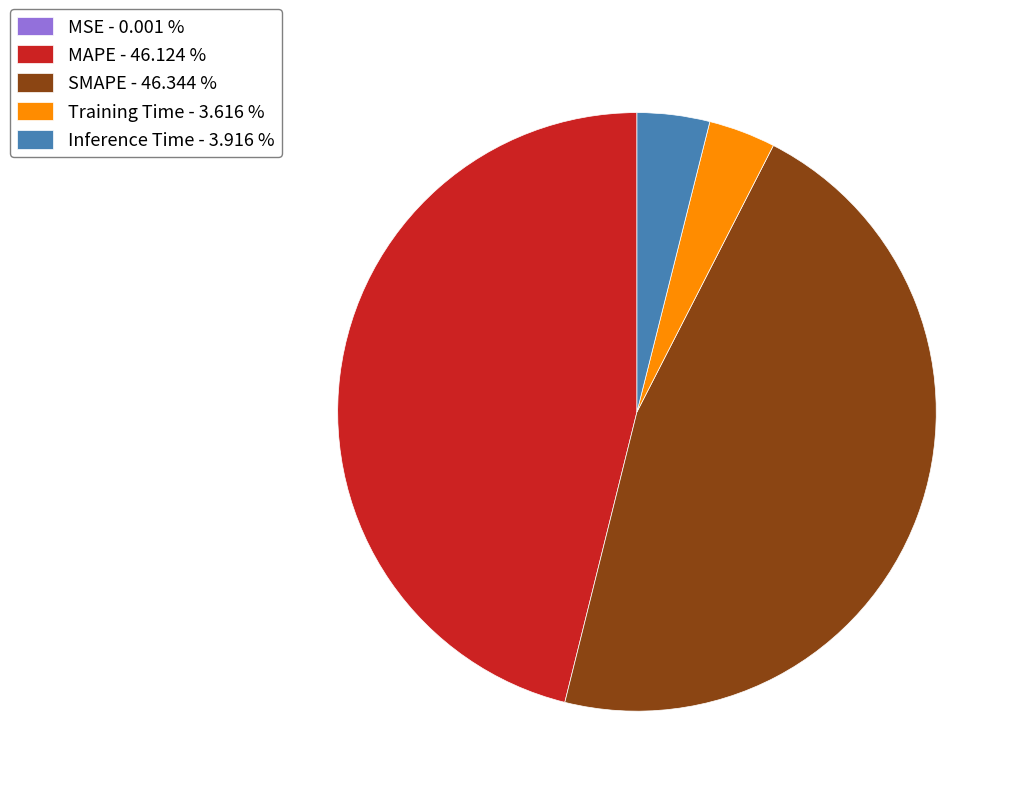

Does MAPE - 46.124 % represent more than half of the total?

No